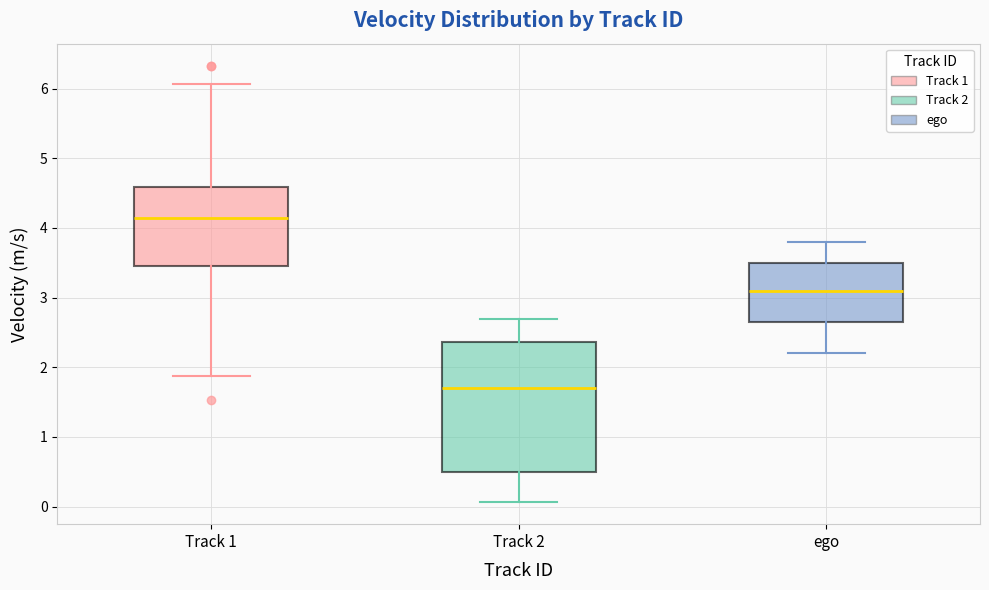

Reading left to right, transcribe this box plot: for each box, give where its median line is, the range the box spans, and where its two whiskers end, as read against the y-axis. The values are not printed on the chart, so give them approximately, as read against the axis.

Track 1: median 4.1, box 3.5 to 4.6, whiskers 1.9 to 6.1
Track 2: median 1.7, box 0.5 to 2.4, whiskers 0.1 to 2.7
ego: median 3.1, box 2.7 to 3.5, whiskers 2.2 to 3.8